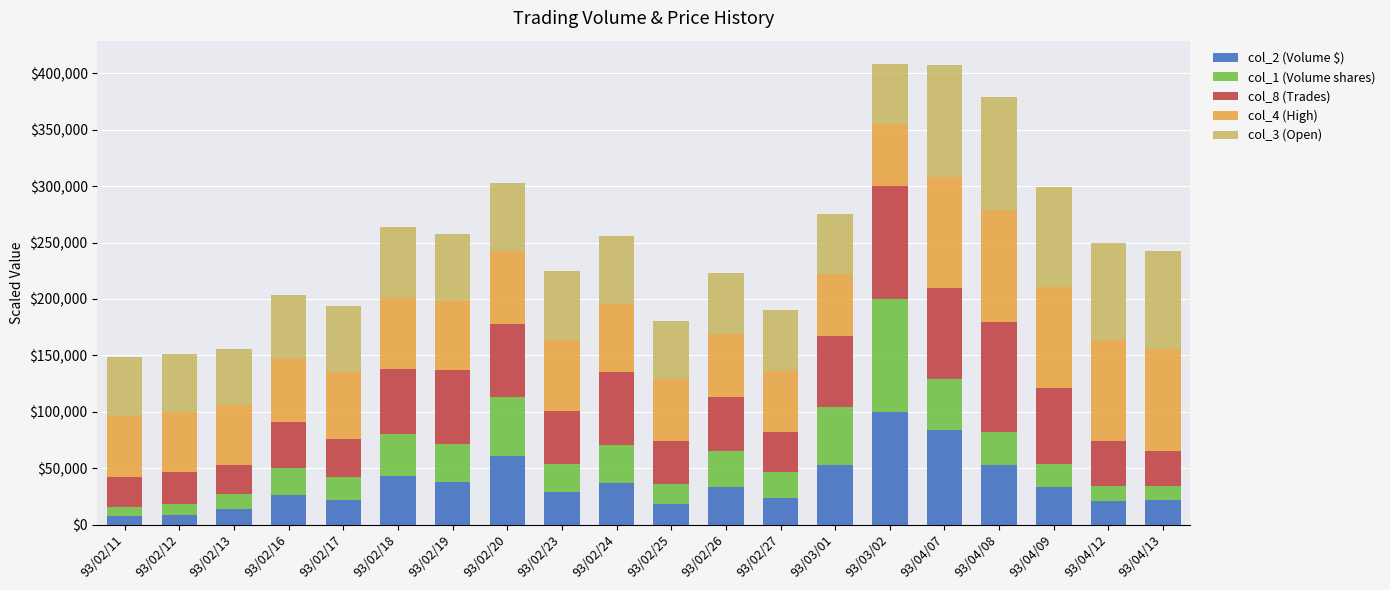

What is the difference between the second highest and second lowest values in the col_2 (Volume $) series?

75024.4